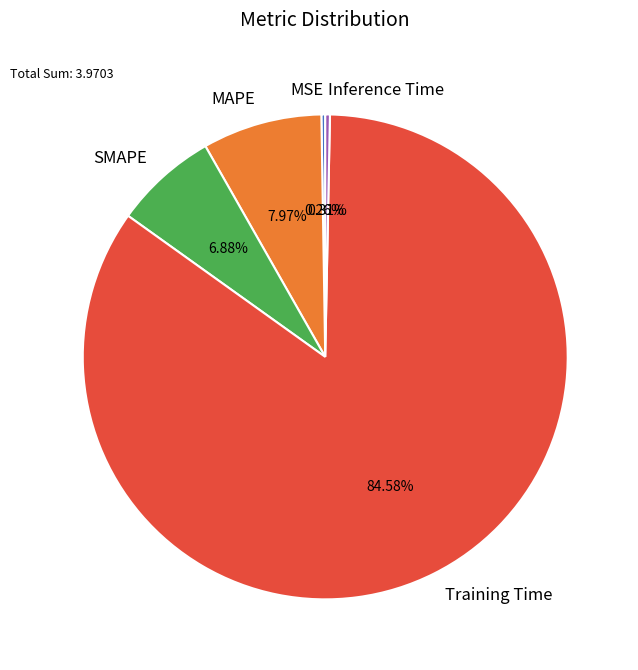

Which category has the biggest portion of the pie?

Training Time